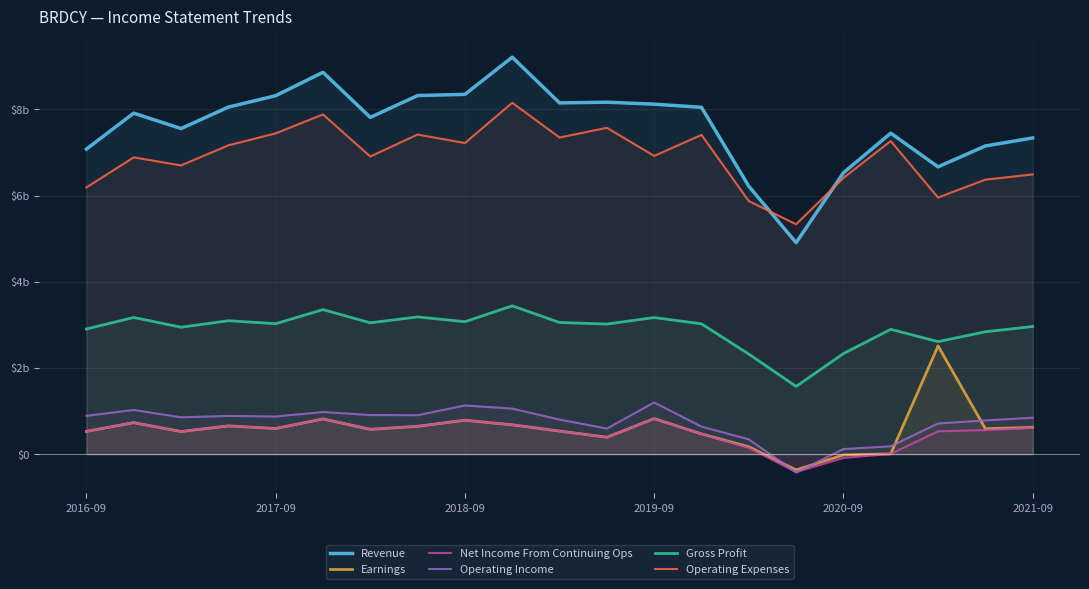

True or false: Operating Expenses has a value of 12.3 at 13.

False